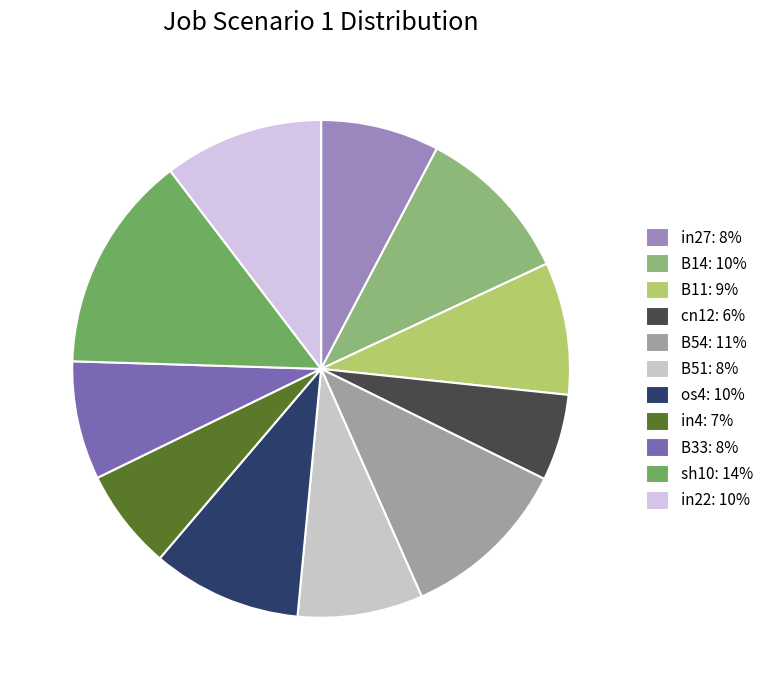

To the nearest percent, what is the difference between the B14 and B11 slice percentages?

2%